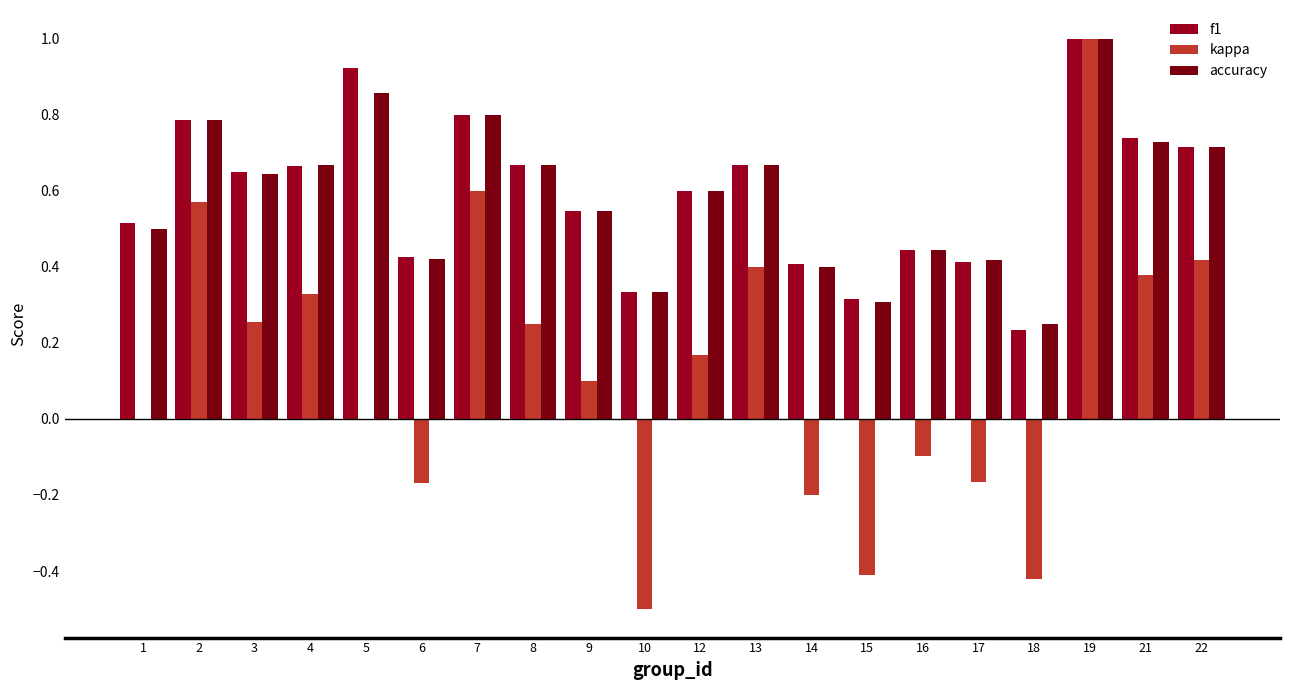

At how many categories does at least one series exceed 0?

20